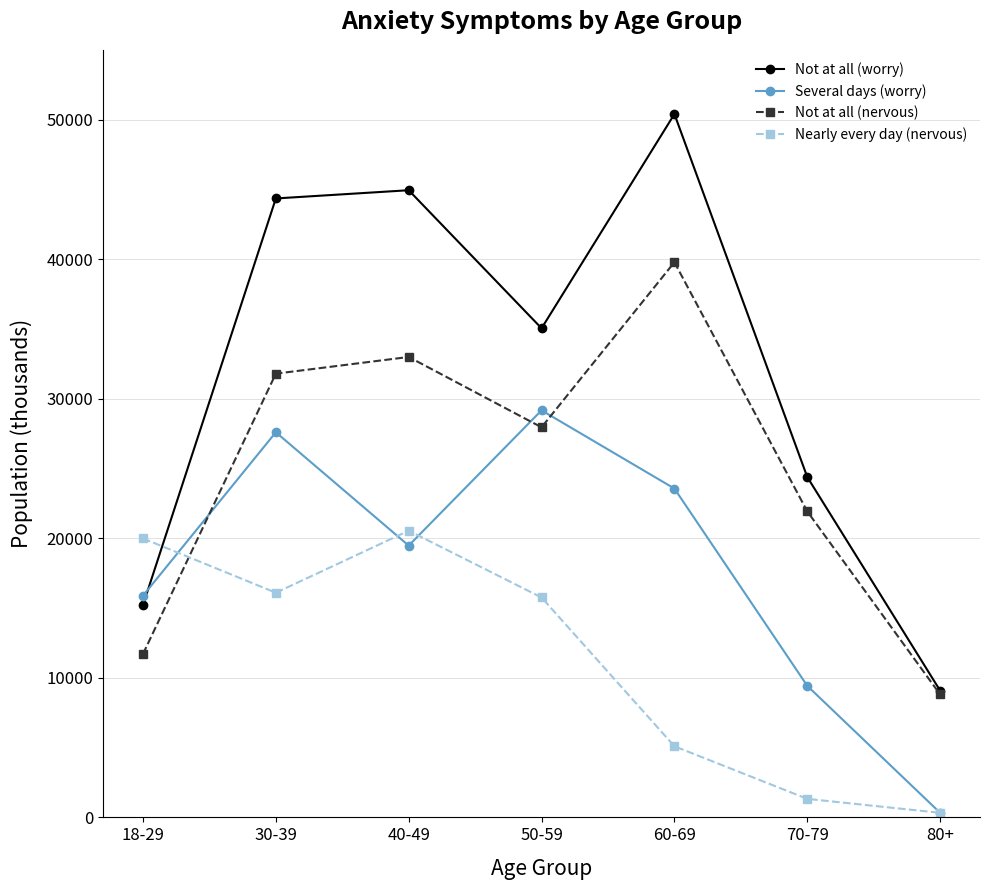

At which category does Not at all (worry) reach its first local valley?

50-59